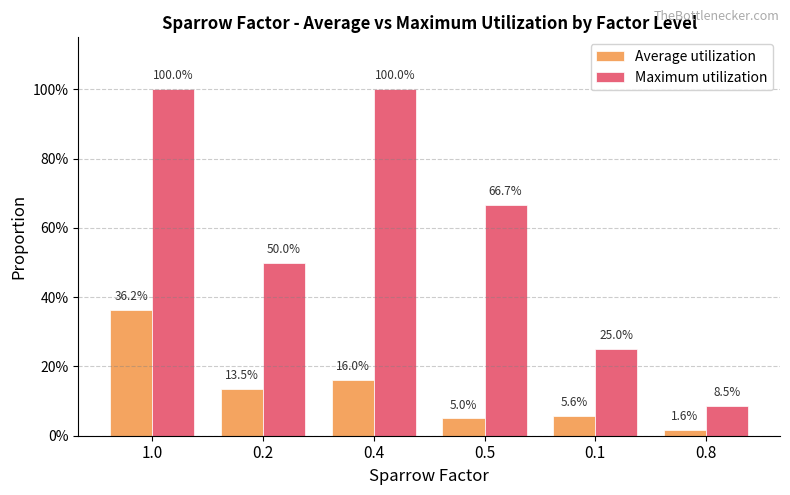

What is the value of the Average utilization bar at the 3rd from the left?

0.2